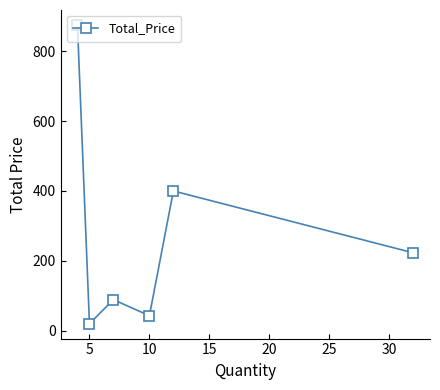

What is the minimum value shown in the chart?

20.4